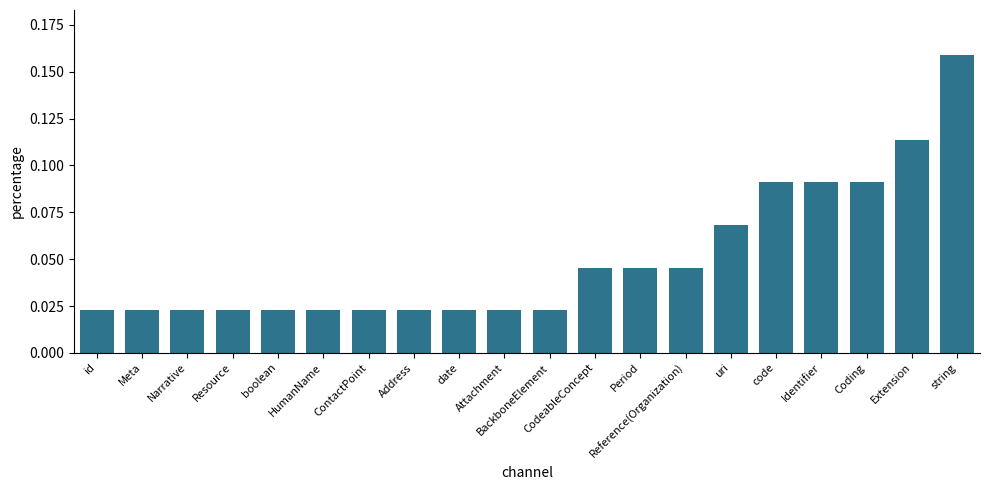

What is the label of the 16th bar from the left?

code